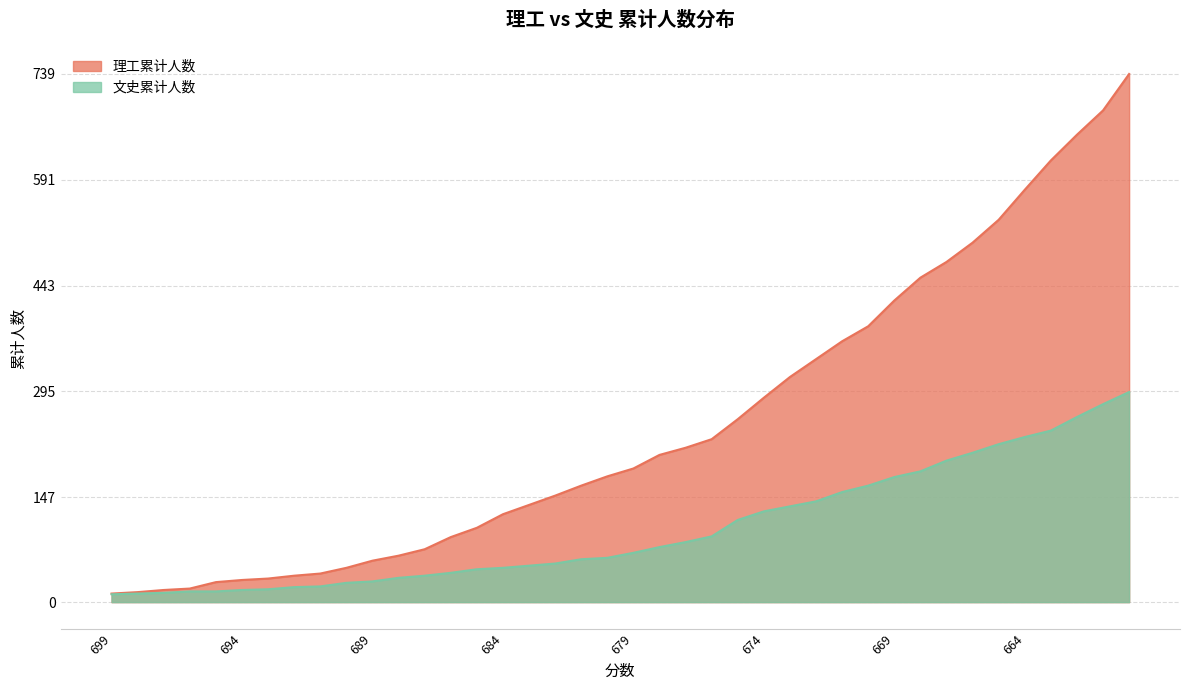

Which series has the largest total across all categories?

理工累计人数